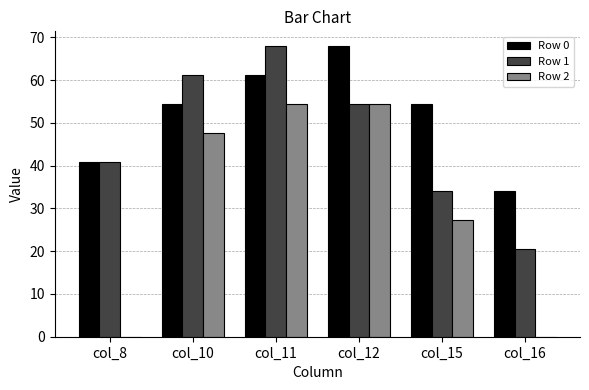

What is the highest value of the Row 0 series?

68.0